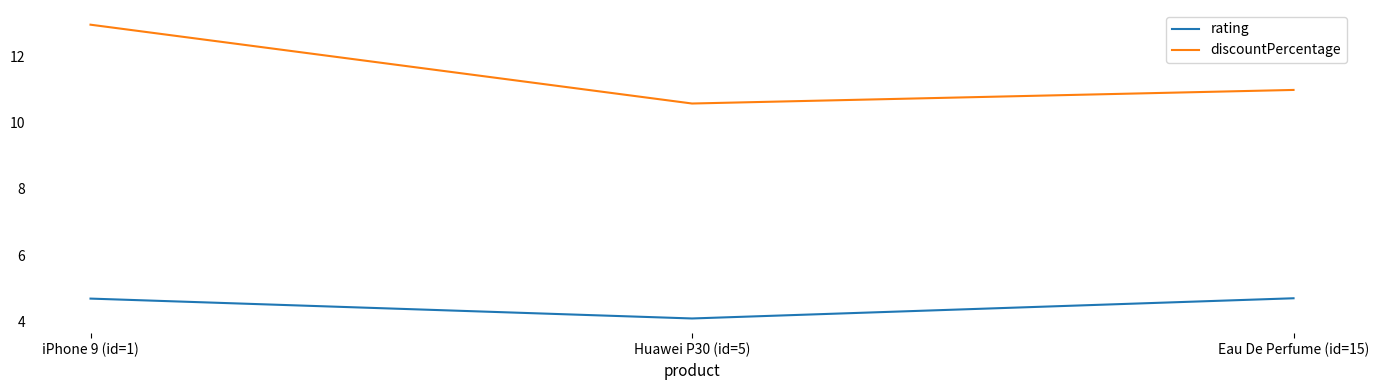

Which category has the lowest value in the rating series?

Huawei P30 (id=5)